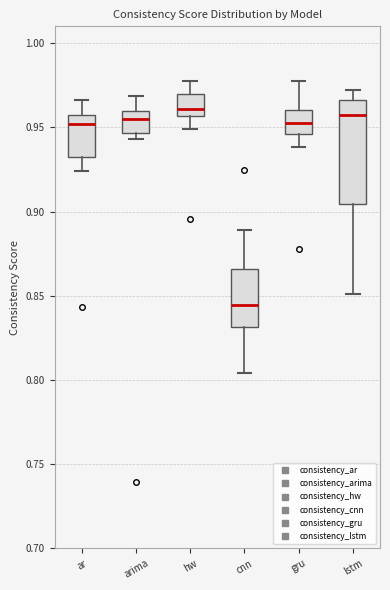

Which box has the lowest median line?

cnn